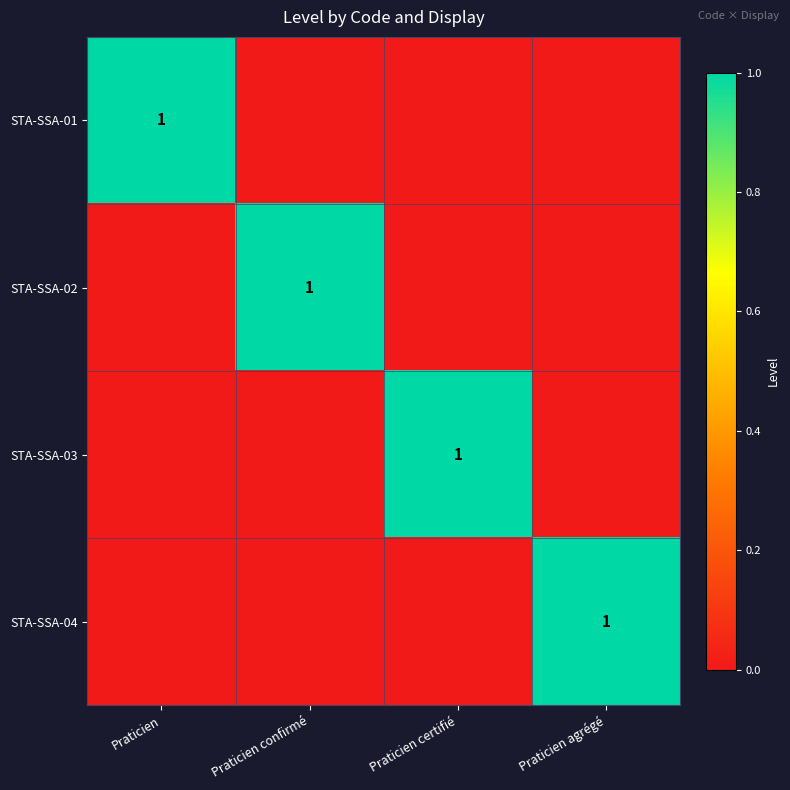

The STA-SSA-01 series shows 1 at Praticien. True or false?

True